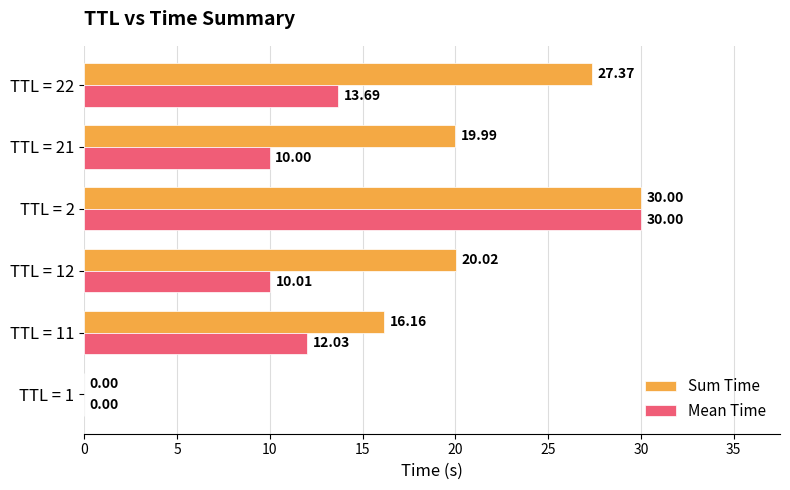

What is the total value across all series at TTL = 11?

28.2